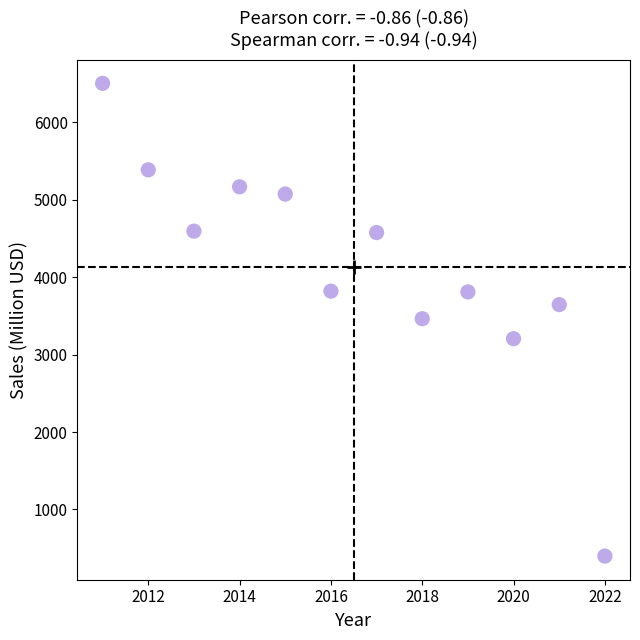

What is the average Y value?

4137